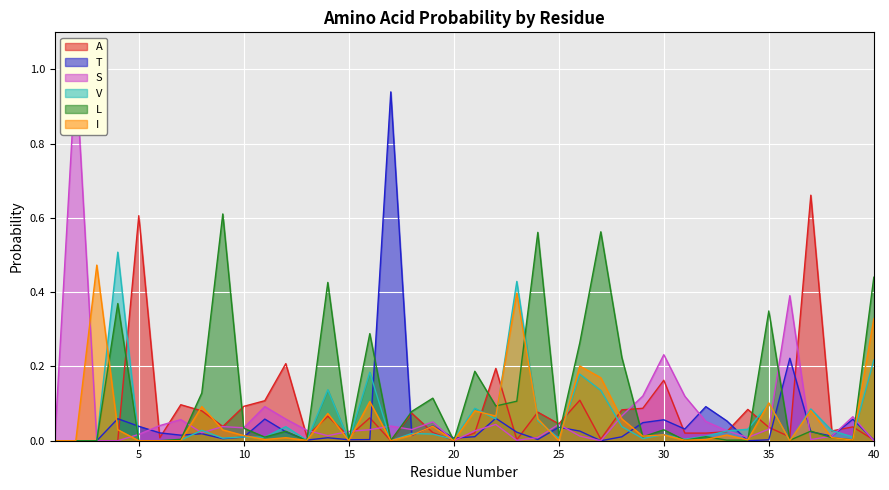

True or false: I has more than 0 points higher than both neighbors.

True